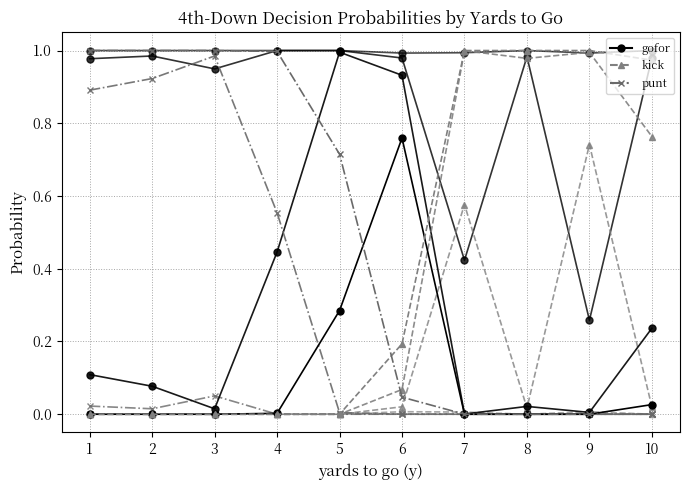

Is this an area chart (filled region under the line)?

No